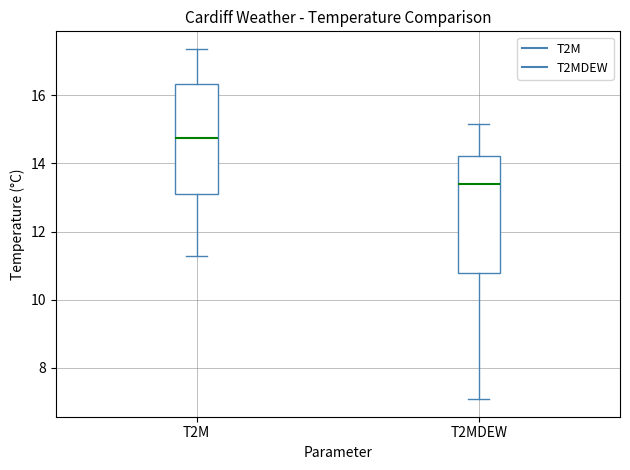

Which box's median line is the lowest?

T2MDEW